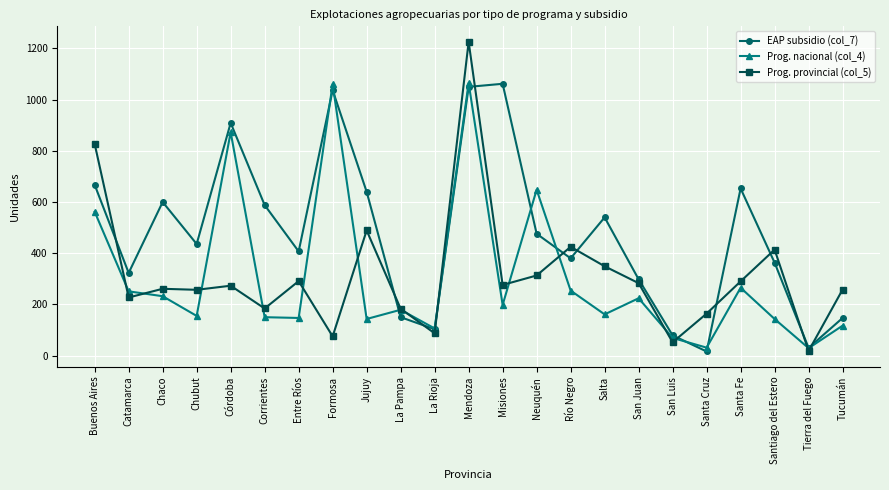

What is the sum of all EAP subsidio (col_7) values?

10954